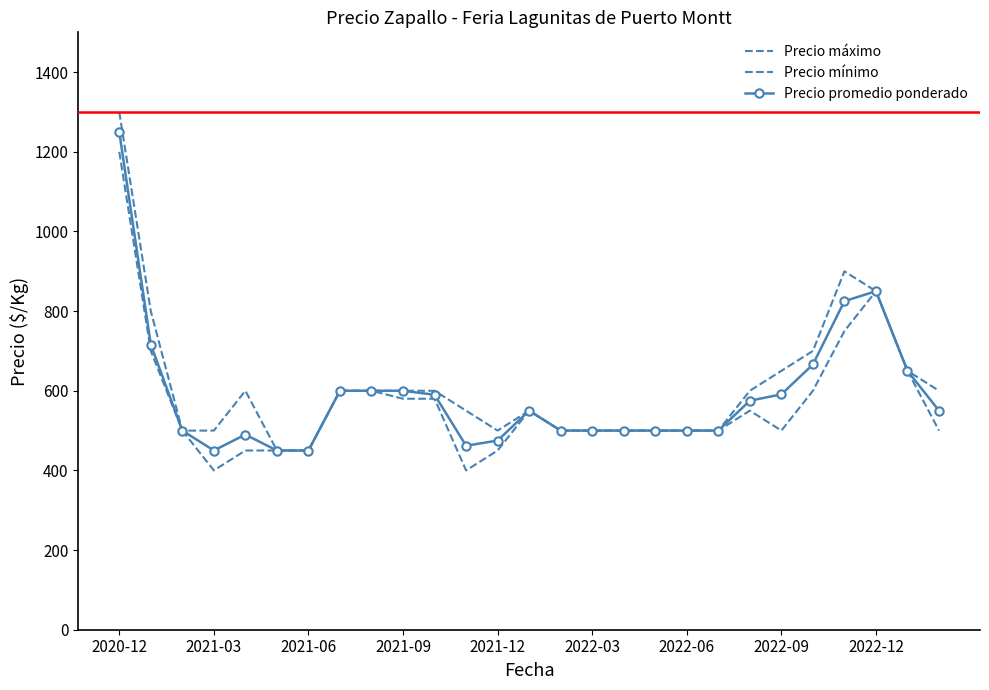

What are all the series names shown in the legend?

Precio máximo, Precio mínimo, Precio promedio ponderado